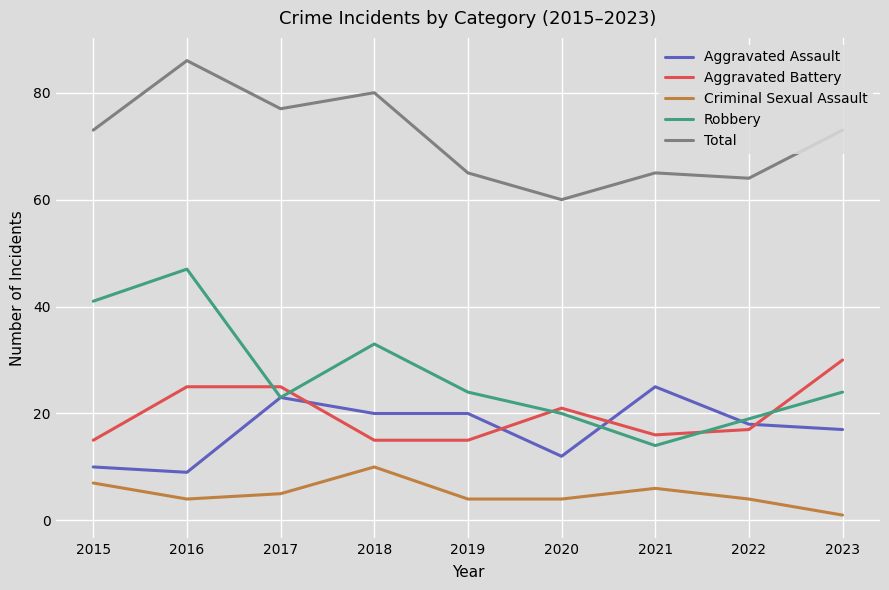

Which label corresponds to the smallest value in the chart?

2023